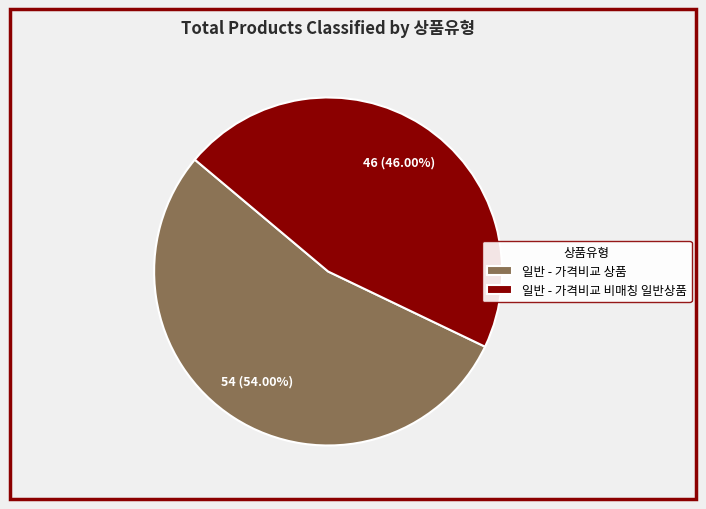

What portion of the pie excludes 일반 - 가격비교 상품?

46.0%